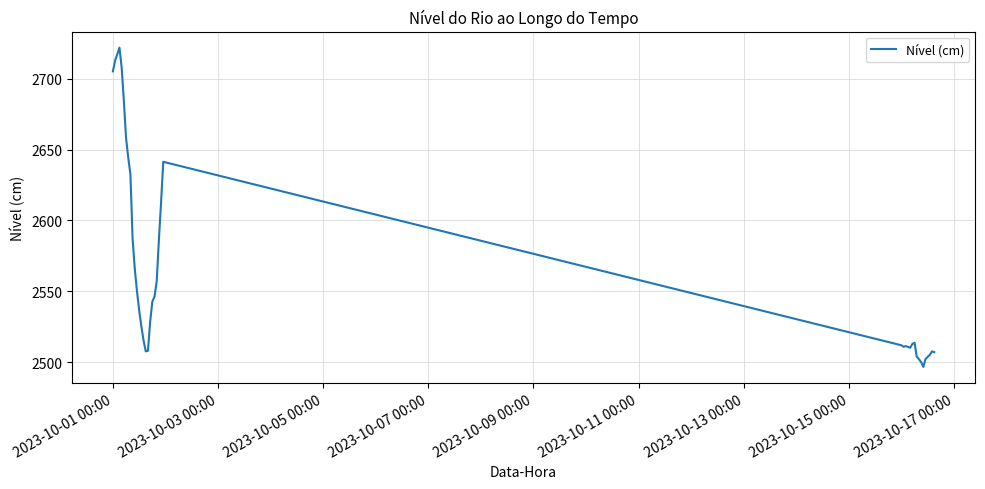

How many categories are shown in the chart?

40